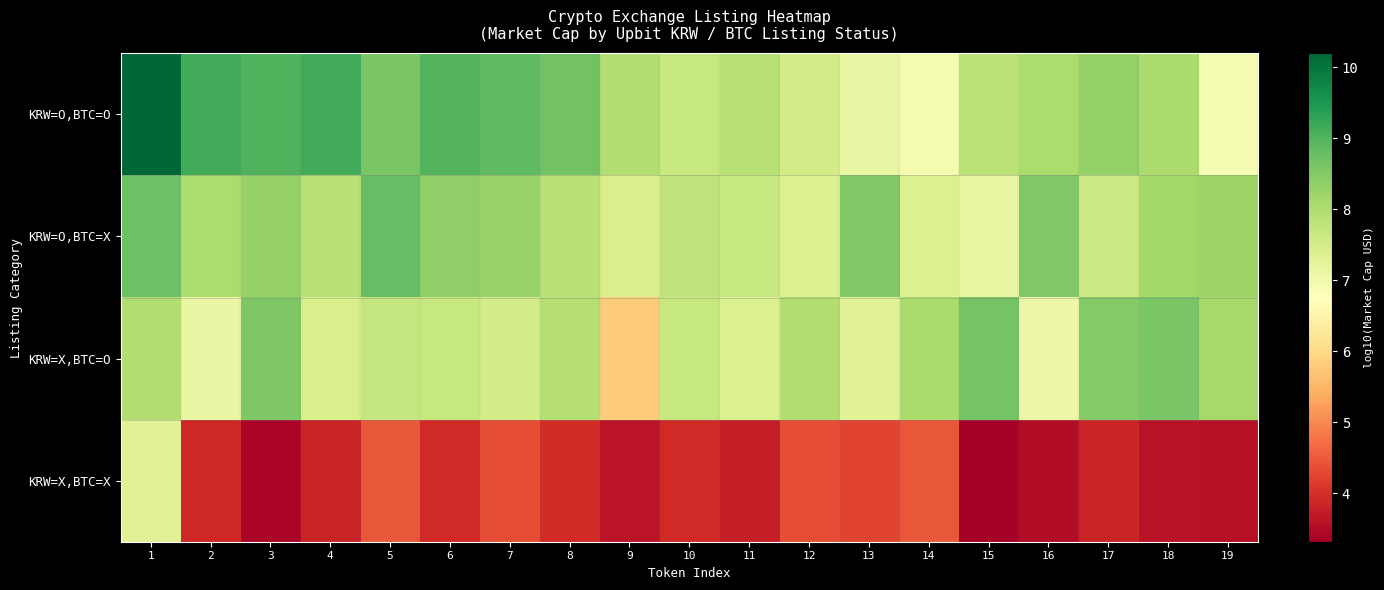

Which label corresponds to the smallest value in the chart?

15